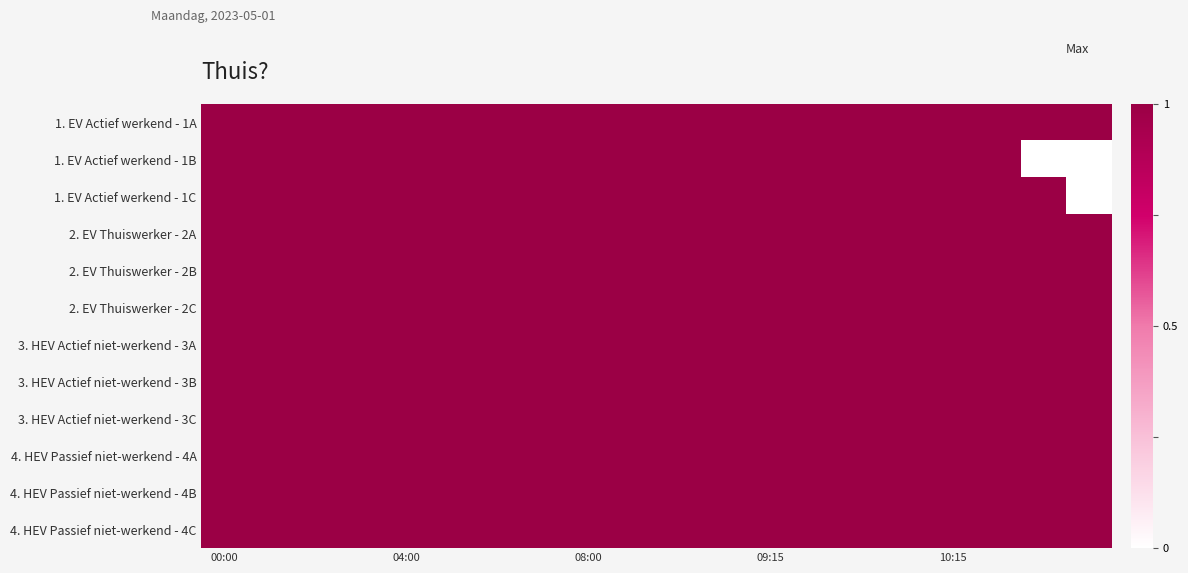

What is the greatest value displayed?

1